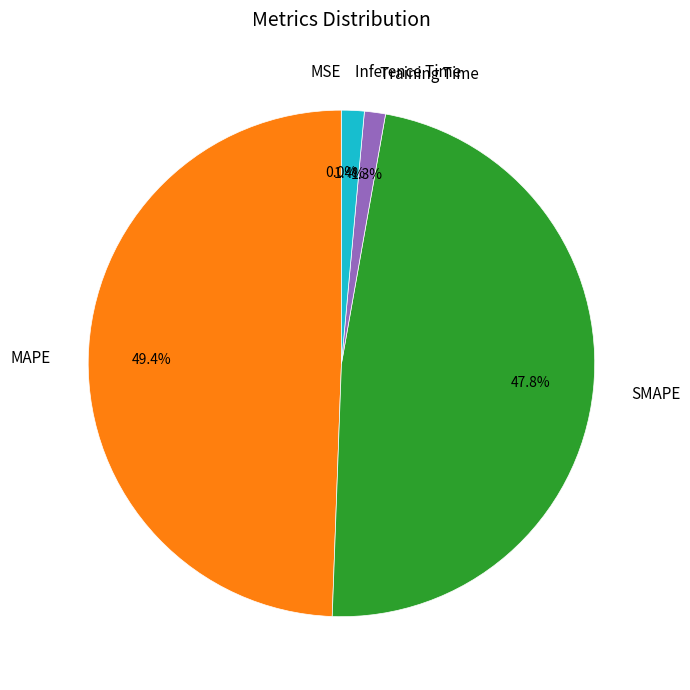

The SMAPE slice represents 48% of the pie. True or false?

True